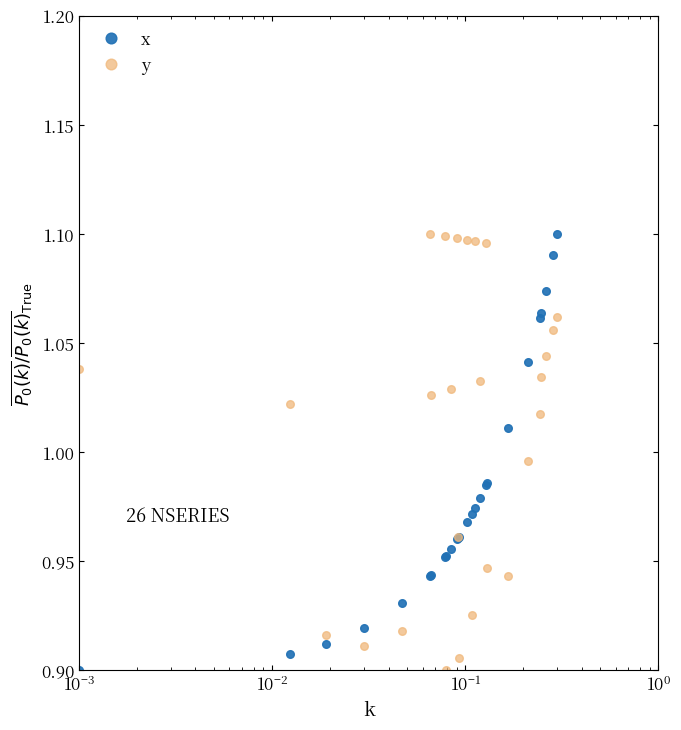

Which series has the largest total across all categories?

y